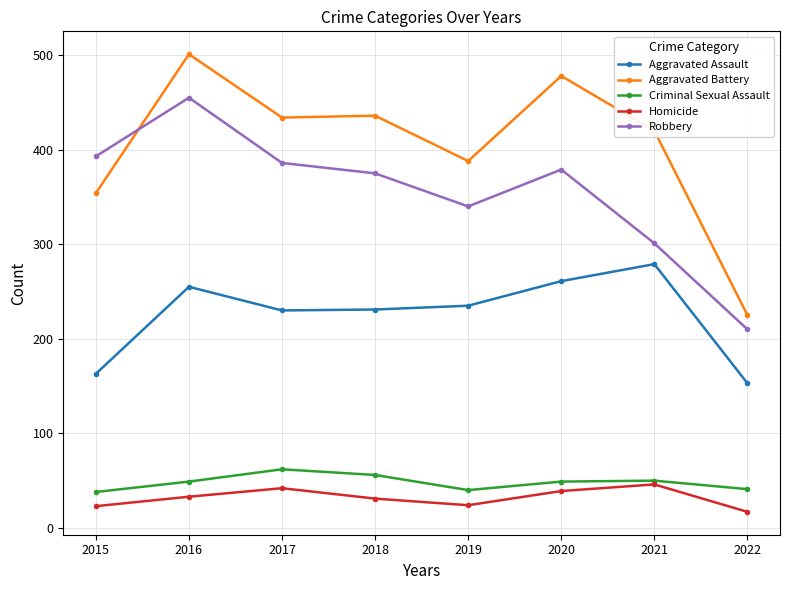

What is the difference between the maximum and minimum values in the Robbery series?

245